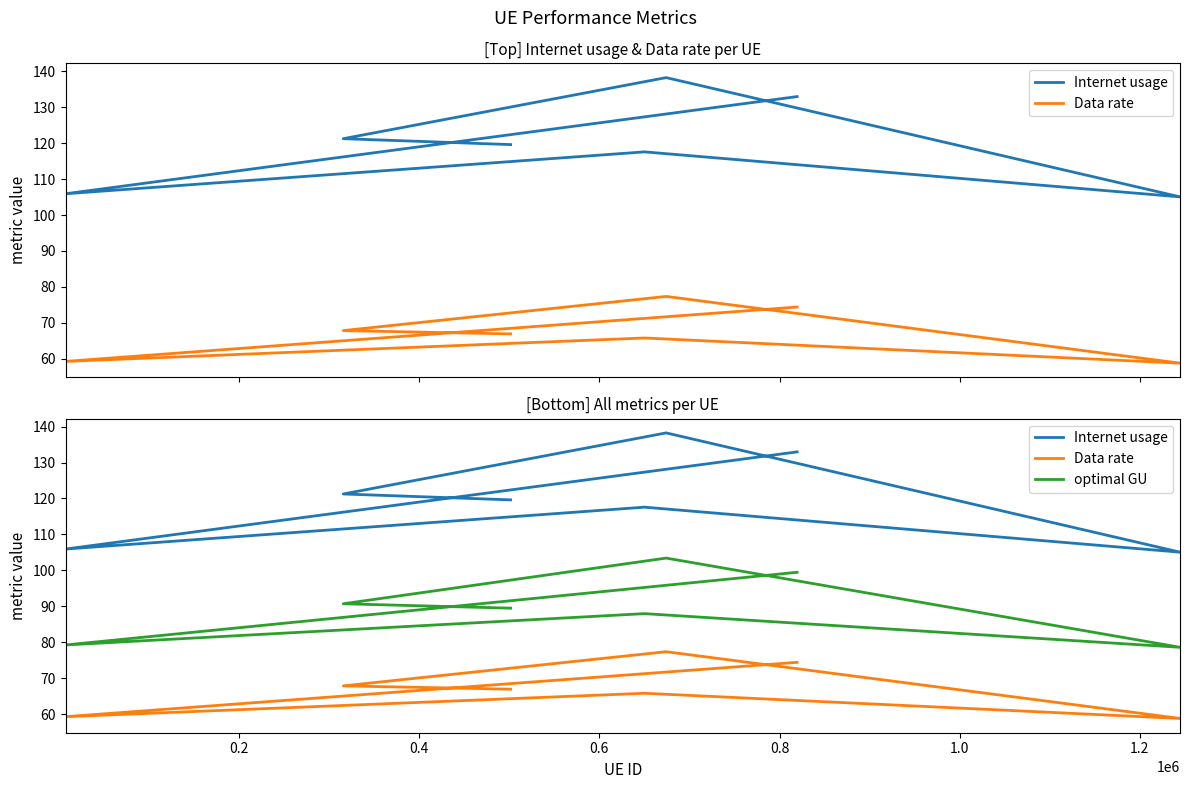

Which series changed the most between 0.4 and 0.6?

Internet usage